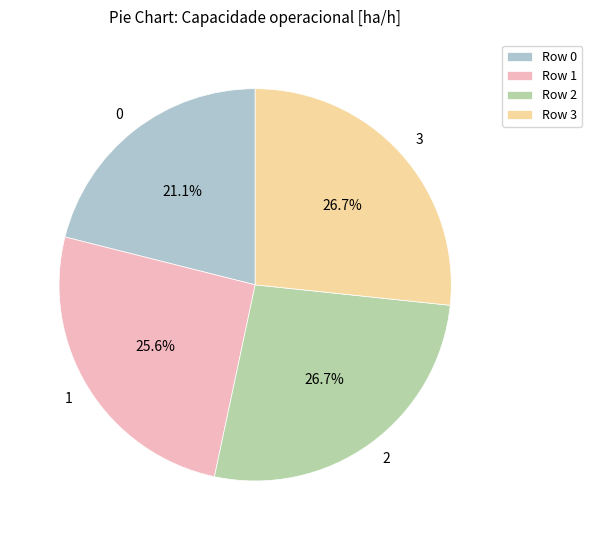

To the nearest percent, what percentage of the pie is 3?

27%